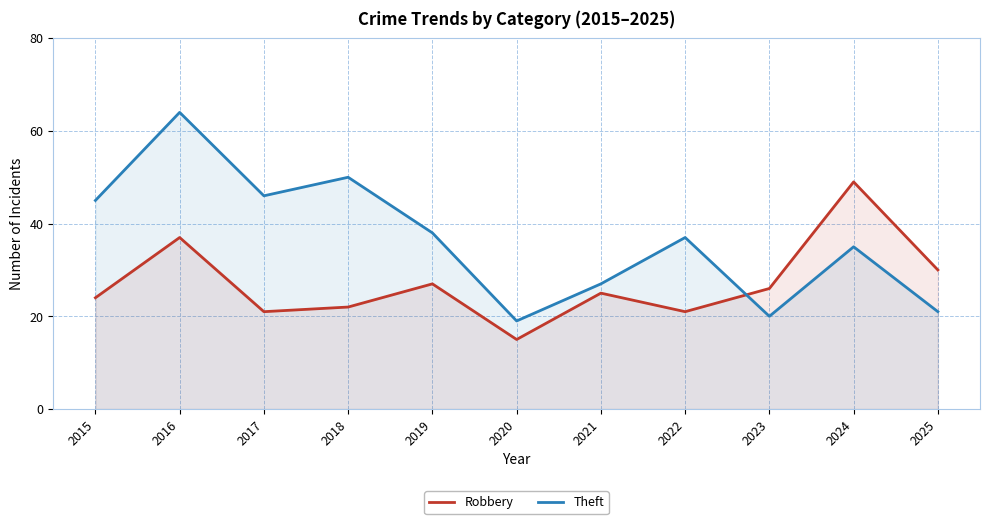

Reading left to right, extract all data points from this chart.

Robbery: 24	37	21	22	27	15	25	21	26	49	30
Theft: 45	64	46	50	38	19	27	37	20	35	21